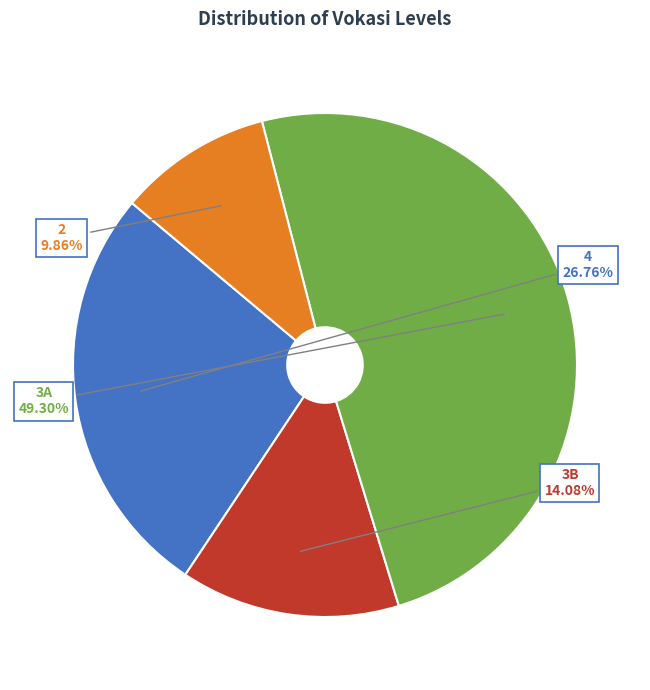

Does any single category account for the majority?

No